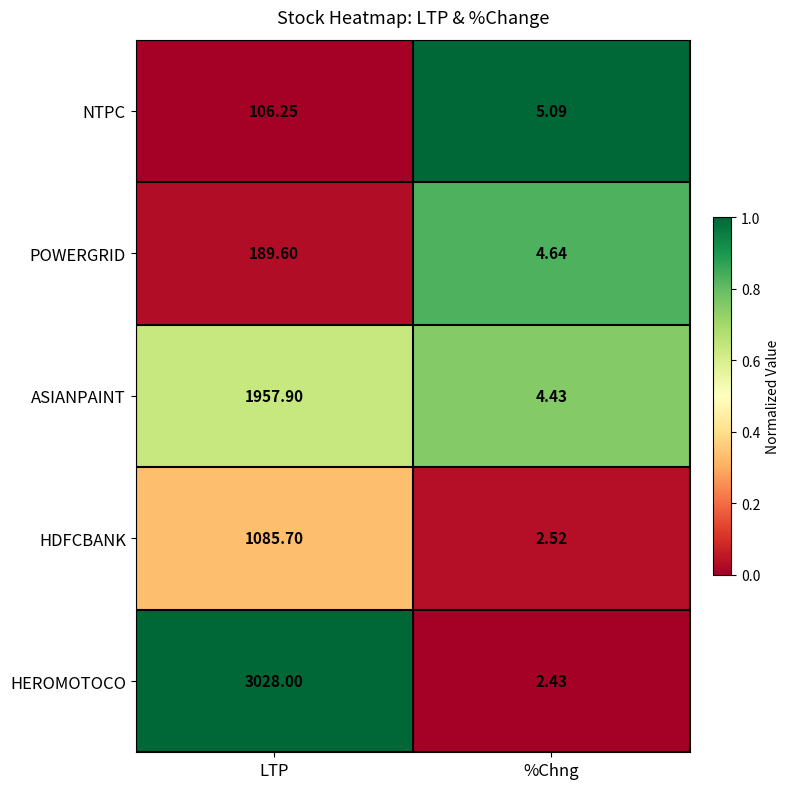

Which series changed the most between LTP and %Chng?

HEROMOTOCO